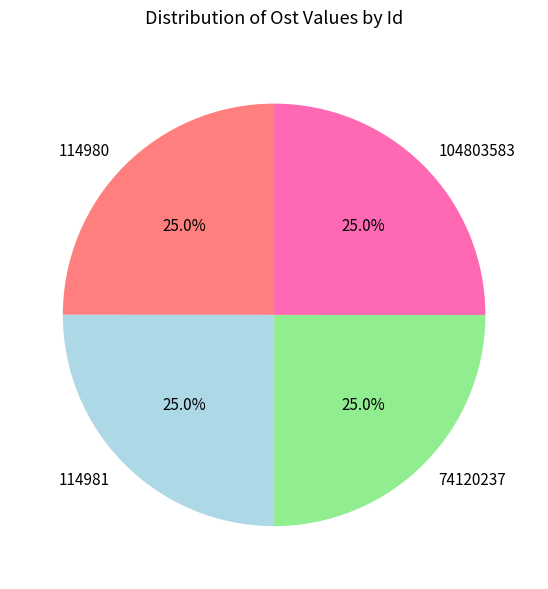

To the nearest percent, what portion does 114981 represent?

25%